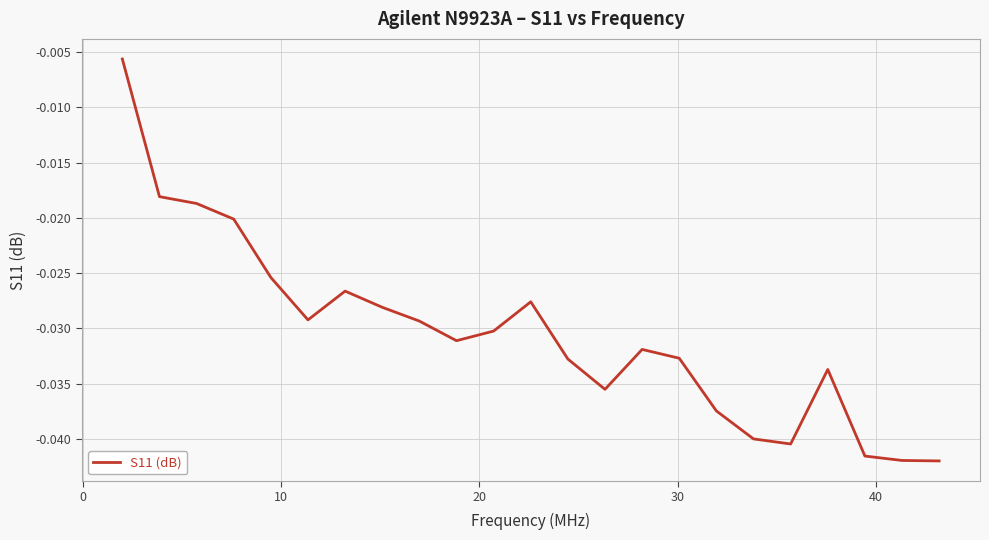

Does the chart display data point markers on the line(s)?

No